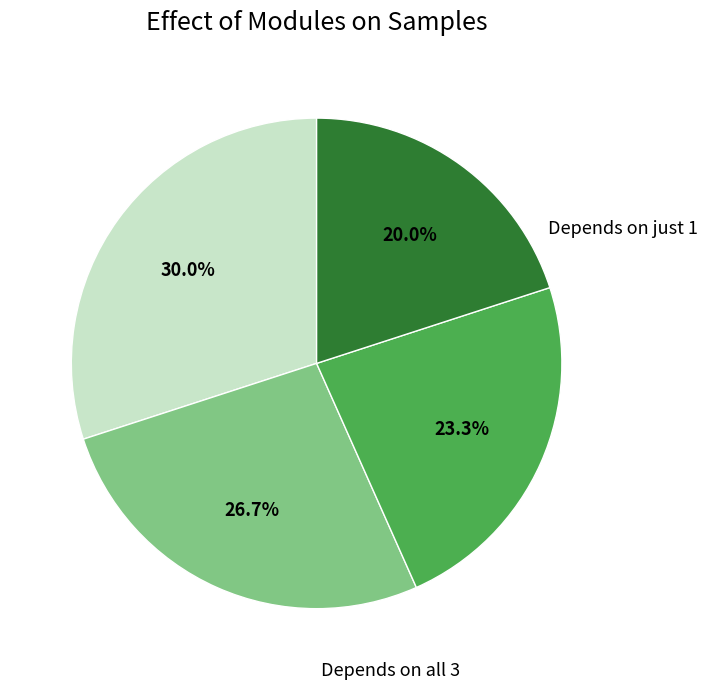

Is there any slice that represents more than half of the pie?

No